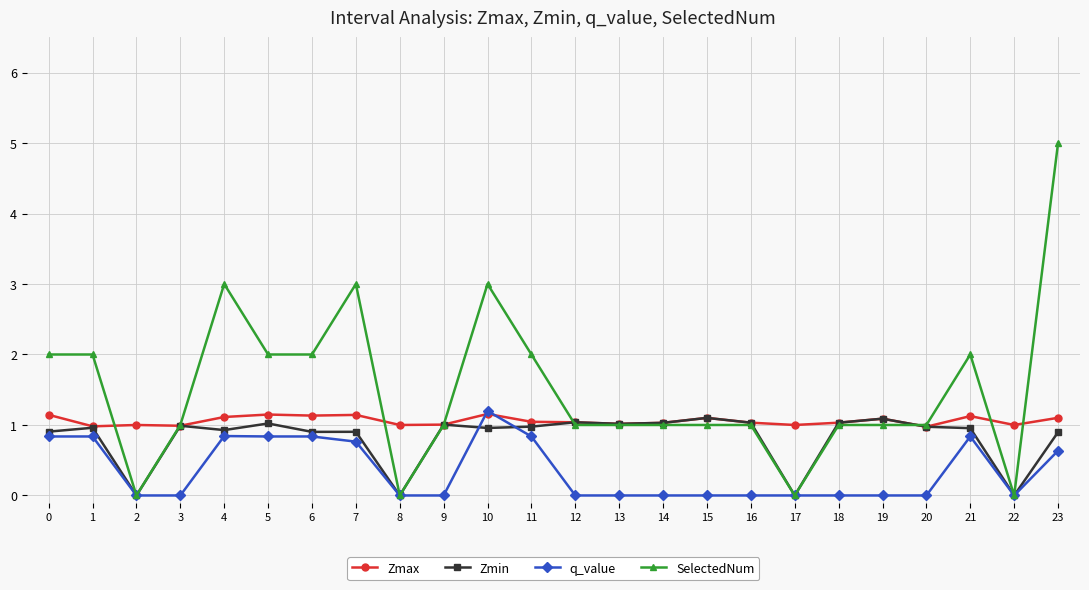

True or false: Zmax has more than 0 interior local peaks.

True